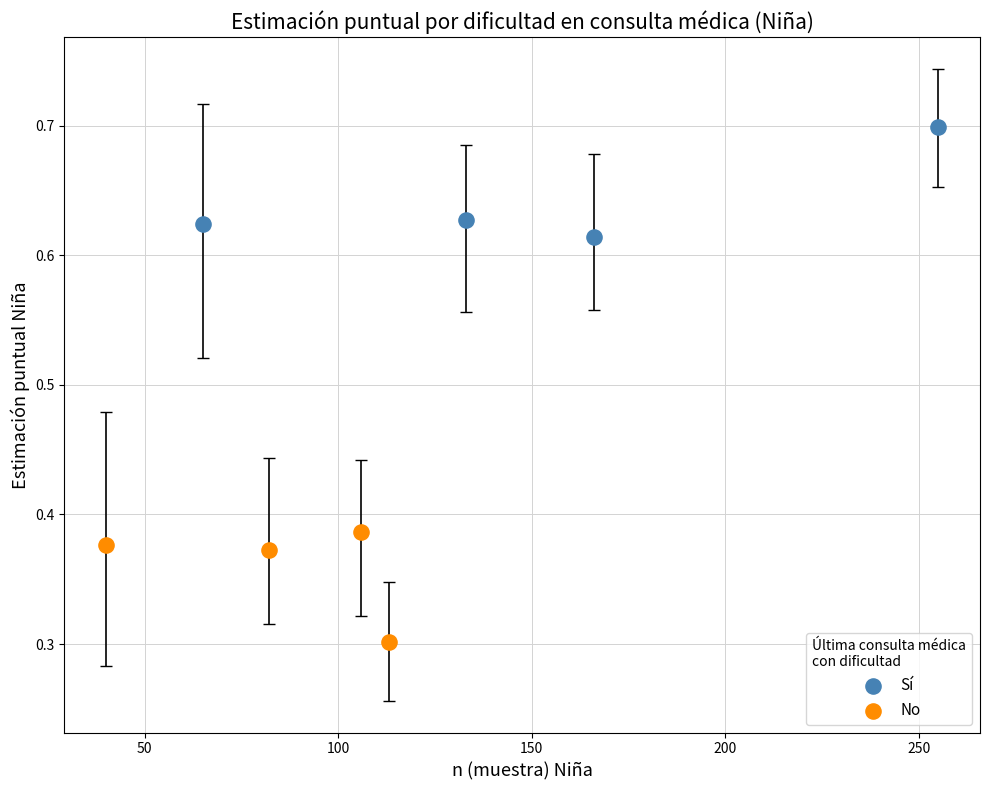

What are all the series names shown in the legend?

Sí, No